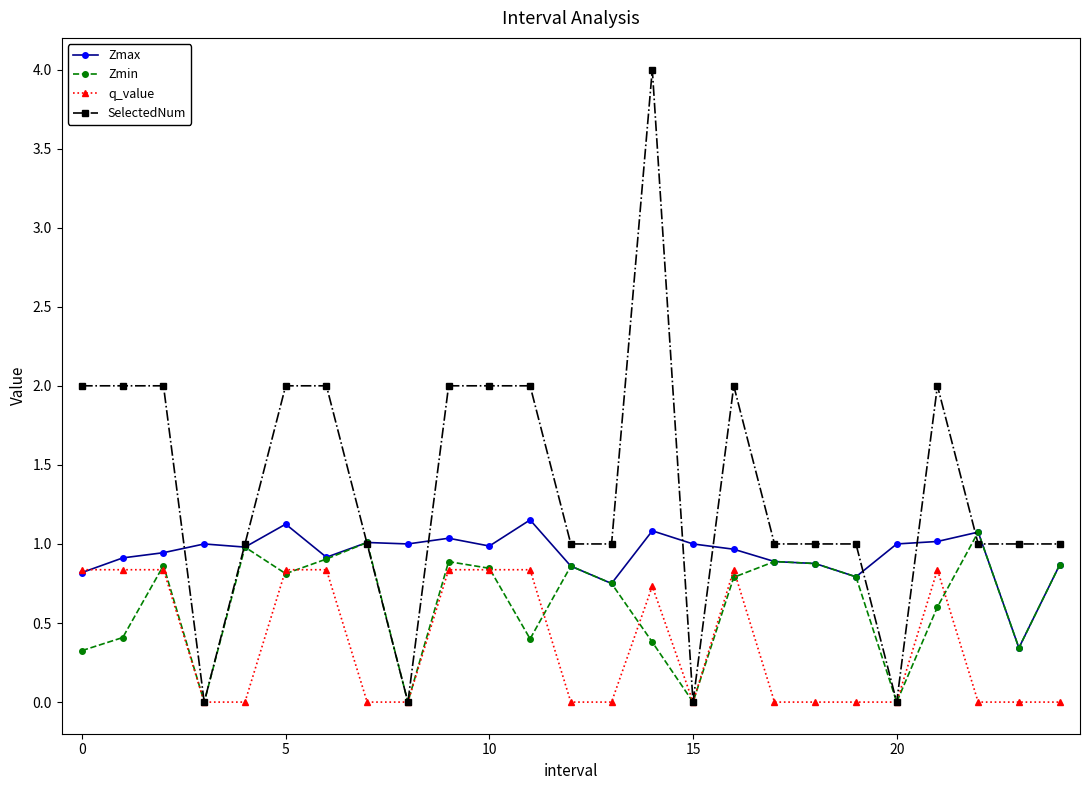

Rank the series by their average value, from highest to lowest.

SelectedNum, Zmax, Zmin, q_value